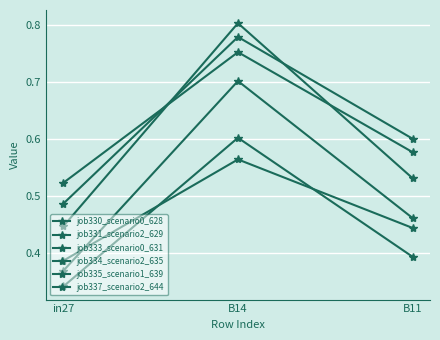

Which has a higher value, B11 or B14?

B14